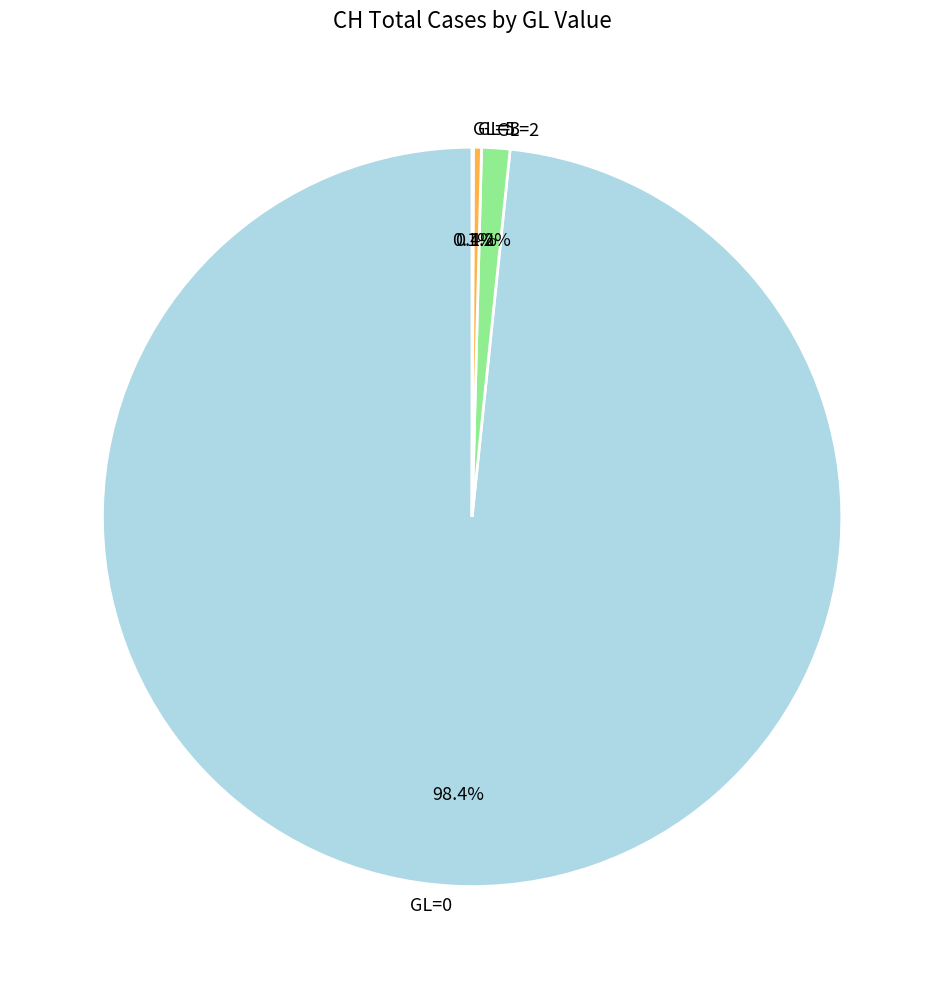

Which slice represents more than half of the pie?

GL=0